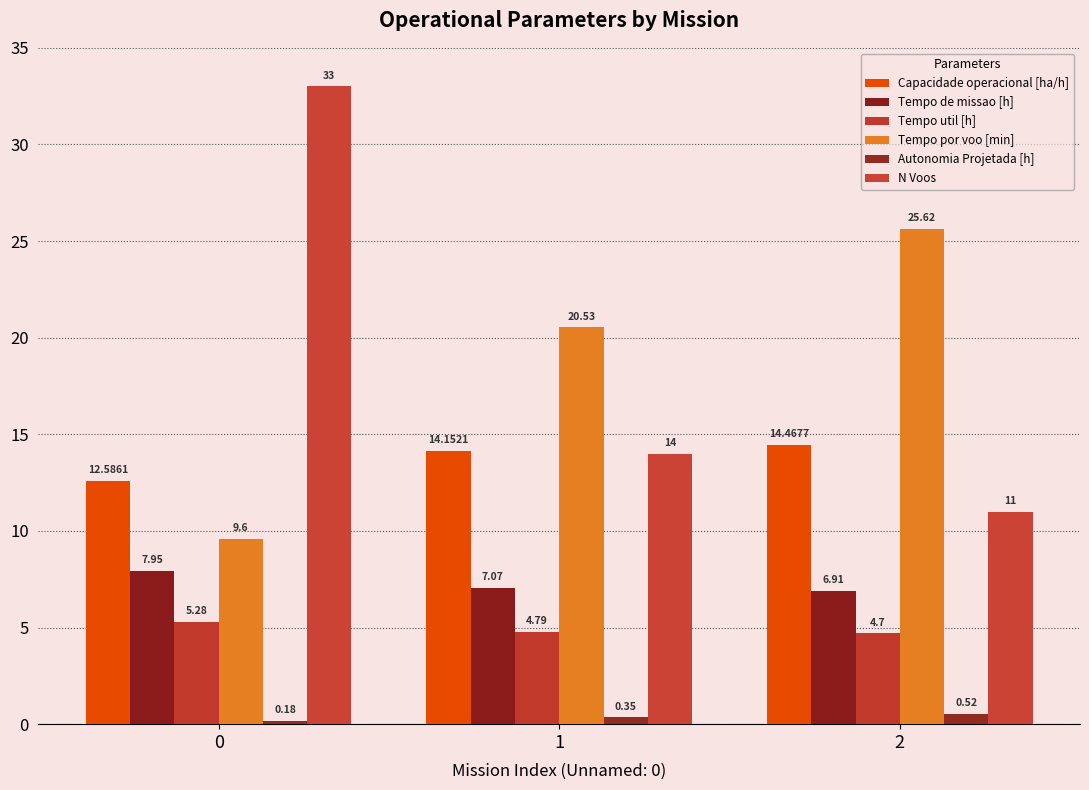

What is the value of the Capacidade operacional [ha/h] bar at the 1st from the left?

12.6